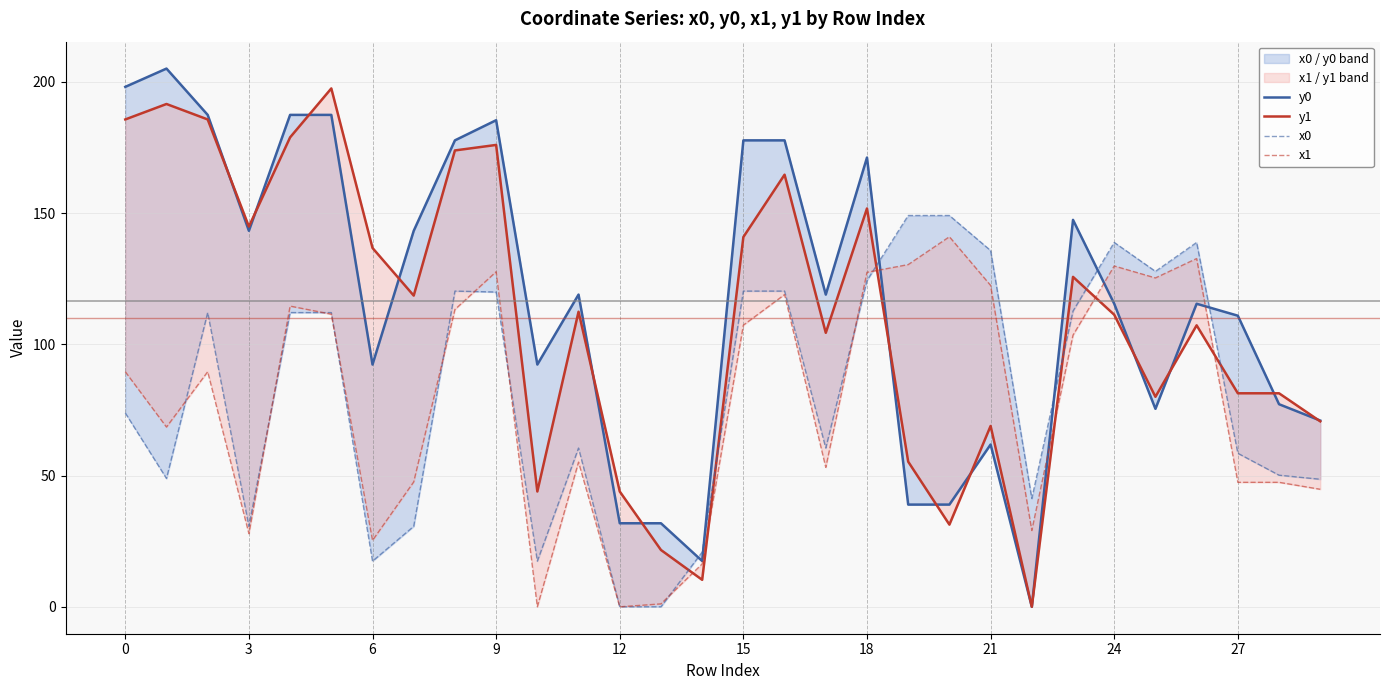

How many positive values does the x1 series have?

28